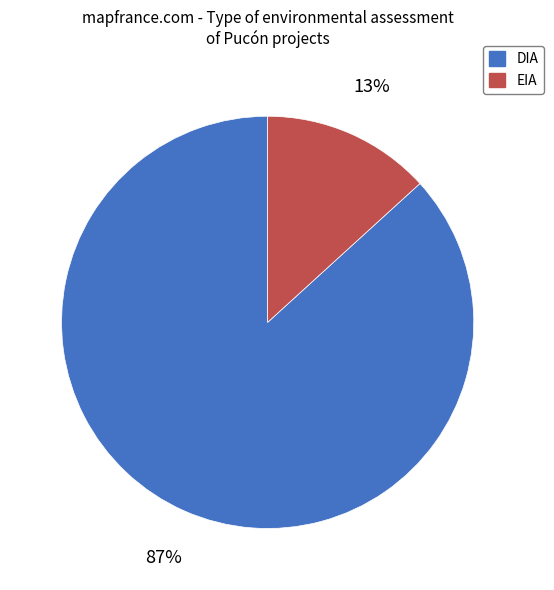

Is it true that EIA is 7% of the pie?

False